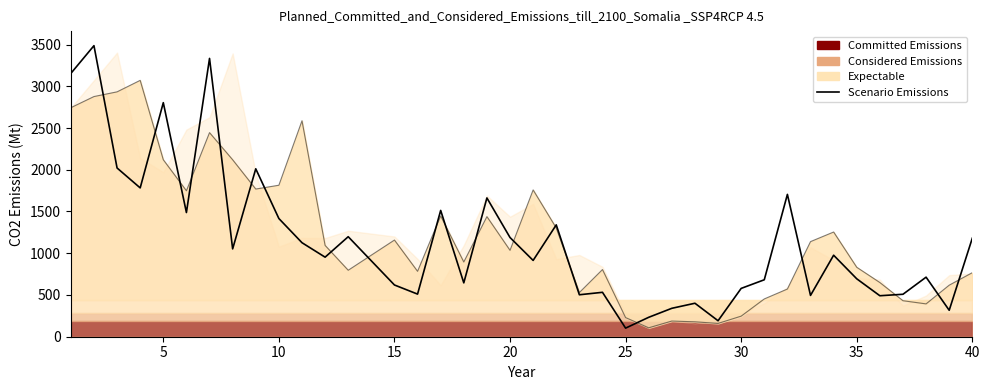

What is the maximum value shown in the chart?

3486.5